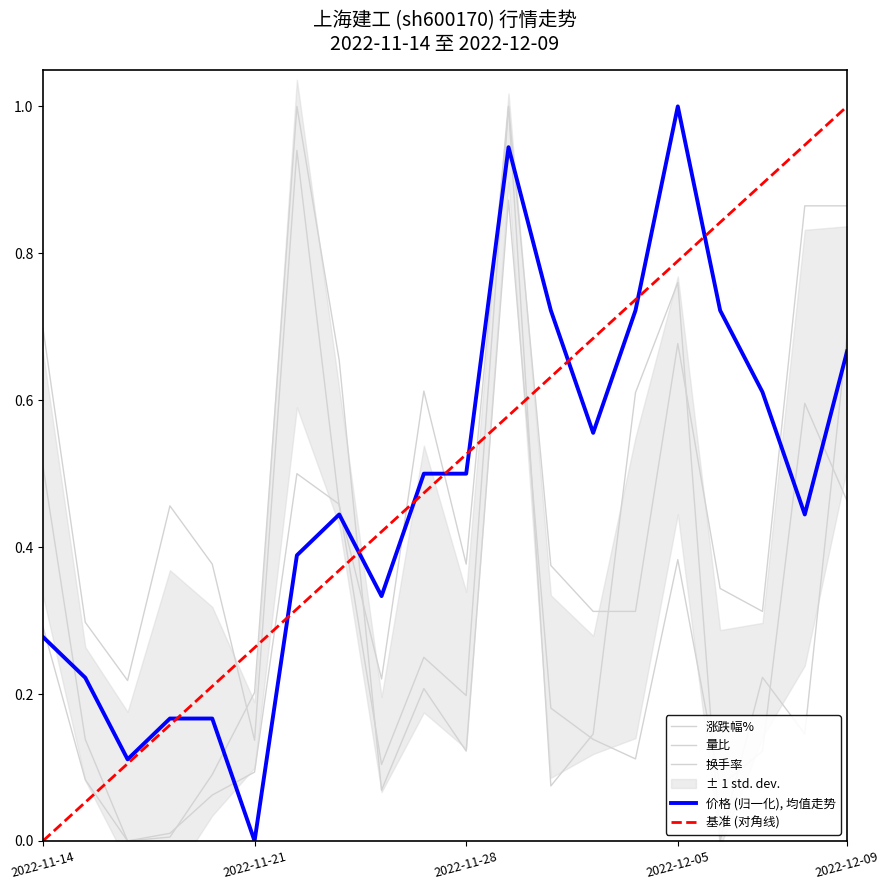

Reading left to right, list all the values displayed in this chart.

价格: 2022-11-14=0.3	2022-11-15=0.2	2022-11-16=0.1	2022-11-17=0.2	2022-11-18=0.2	2022-11-21=0.0	2022-11-22=0.4	2022-11-23=0.4	2022-11-24=0.3	2022-11-25=0.5	2022-11-28=0.5	2022-11-29=0.9	2022-11-30=0.7	2022-12-01=0.6	2022-12-02=0.7	2022-12-05=1.0	2022-12-06=0.7	2022-12-07=0.6	2022-12-08=0.4	2022-12-09=0.7
涨跌幅%: 2022-11-14=0.7	2022-11-15=0.3	2022-11-16=0.2	2022-11-17=0.5	2022-11-18=0.4	2022-11-21=0.1	2022-11-22=0.9	2022-11-23=0.5	2022-11-24=0.2	2022-11-25=0.6	2022-11-28=0.4	2022-11-29=1.0	2022-11-30=0.1	2022-12-01=0.1	2022-12-02=0.6	2022-12-05=0.8	2022-12-06=0.0	2022-12-07=0.2	2022-12-08=0.1	2022-12-09=0.7
量比: 2022-11-14=0.5	2022-11-15=0.1	2022-11-16=0.0	2022-11-17=0.0	2022-11-18=0.1	2022-11-21=0.2	2022-11-22=1.0	2022-11-23=0.7	2022-11-24=0.1	2022-11-25=0.2	2022-11-28=0.1	2022-11-29=0.9	2022-11-30=0.2	2022-12-01=0.1	2022-12-02=0.1	2022-12-05=0.4	2022-12-06=0.1	2022-12-07=0.1	2022-12-08=0.6	2022-12-09=0.5
换手率: 2022-11-14=0.3	2022-11-15=0.1	2022-11-16=0.0	2022-11-17=0.0	2022-11-18=0.1	2022-11-21=0.1	2022-11-22=0.5	2022-11-23=0.5	2022-11-24=0.1	2022-11-25=0.2	2022-11-28=0.2	2022-11-29=1.0	2022-11-30=0.4	2022-12-01=0.3	2022-12-02=0.3	2022-12-05=0.7	2022-12-06=0.3	2022-12-07=0.3	2022-12-08=0.9	2022-12-09=0.9